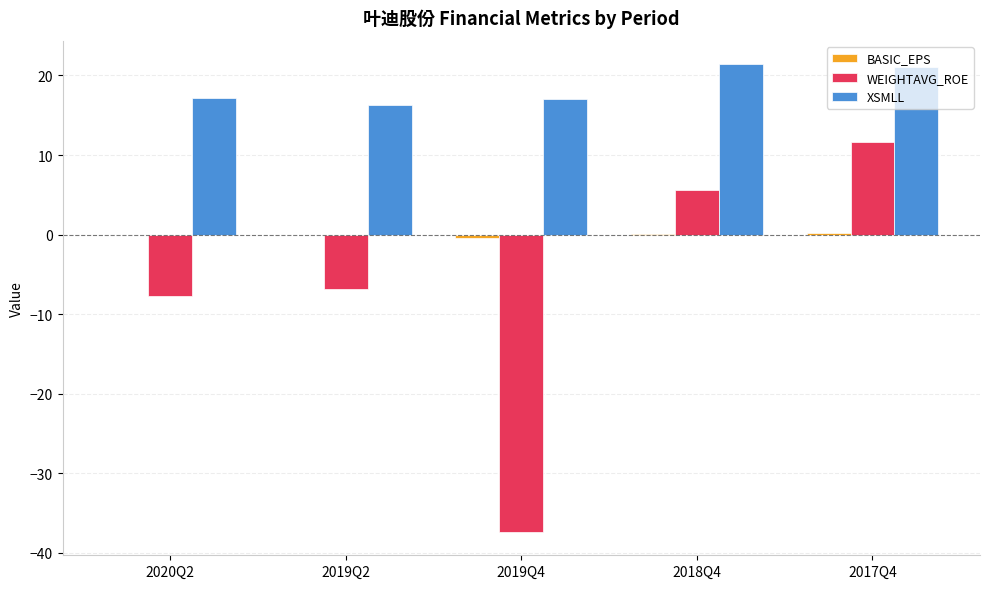

What is the greatest value displayed?

21.4